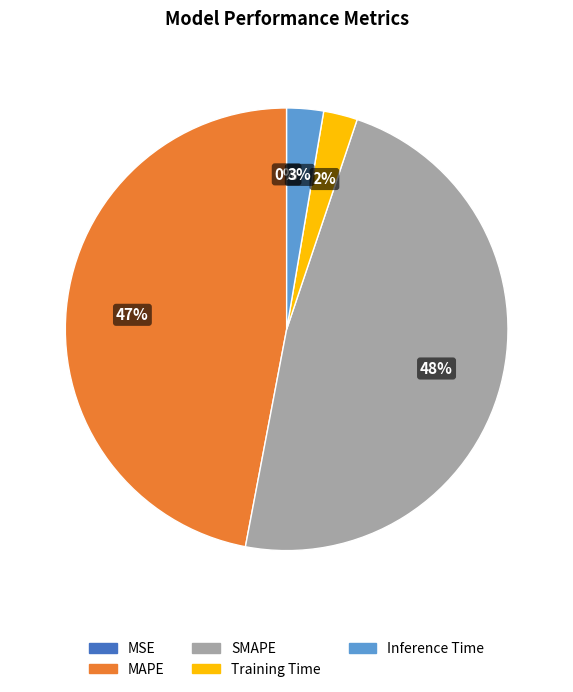

Is it true that Inference Time is 3% of the pie?

True